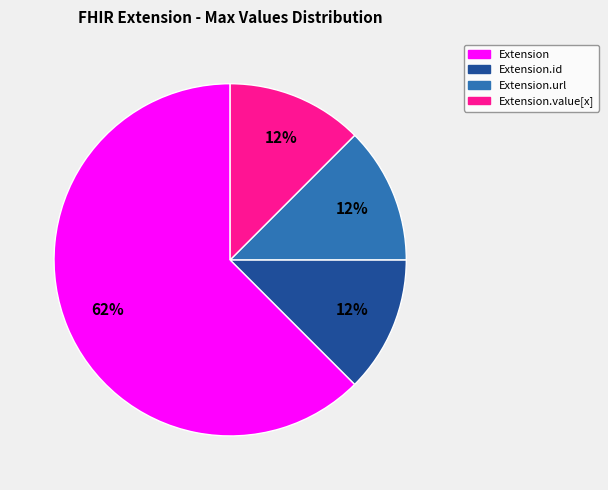

The Extension slice represents 55% of the pie. True or false?

False